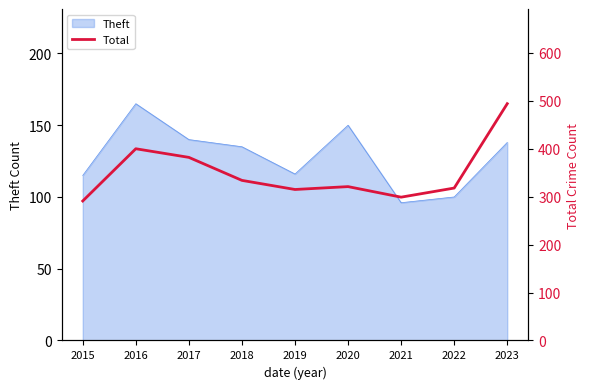

What value does the data have at 2018?

334